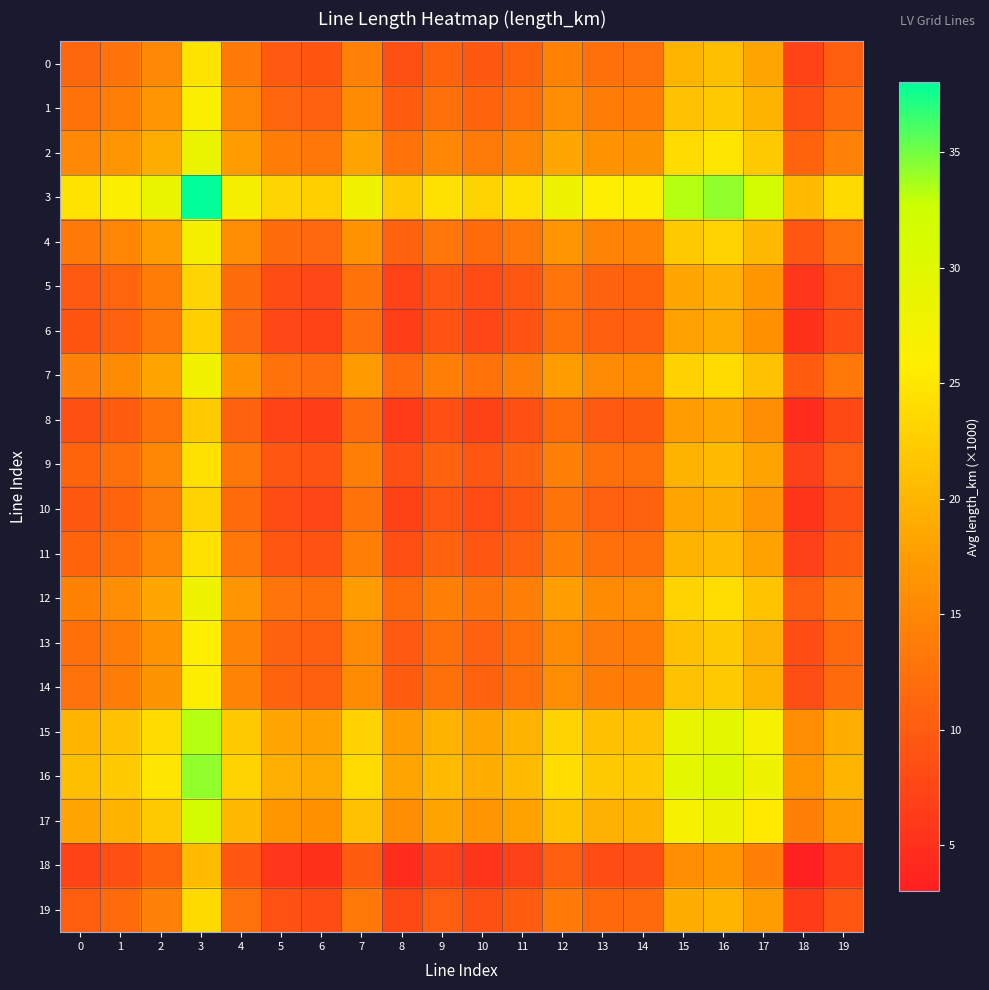

What is the minimum value shown in the chart?

3.0